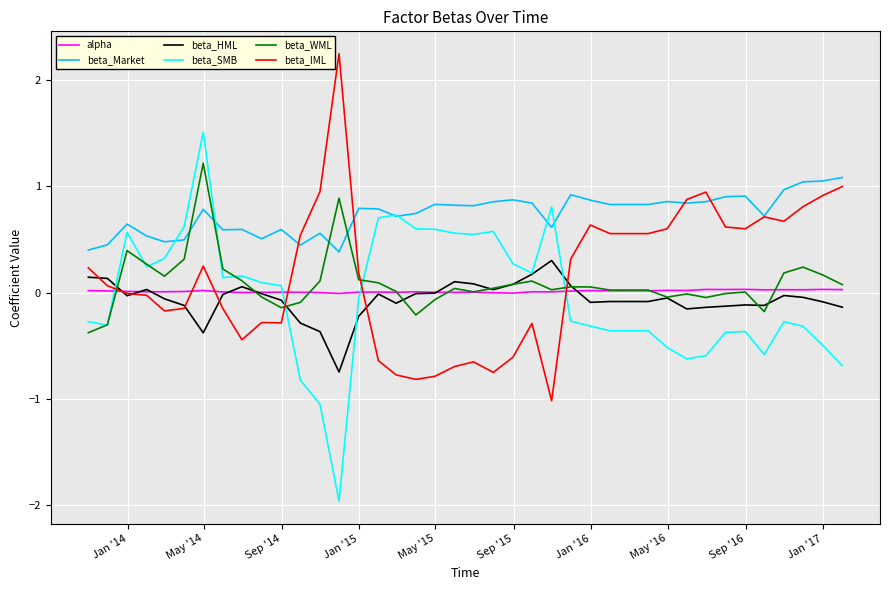

What is the maximum value for beta_WML?

1.2